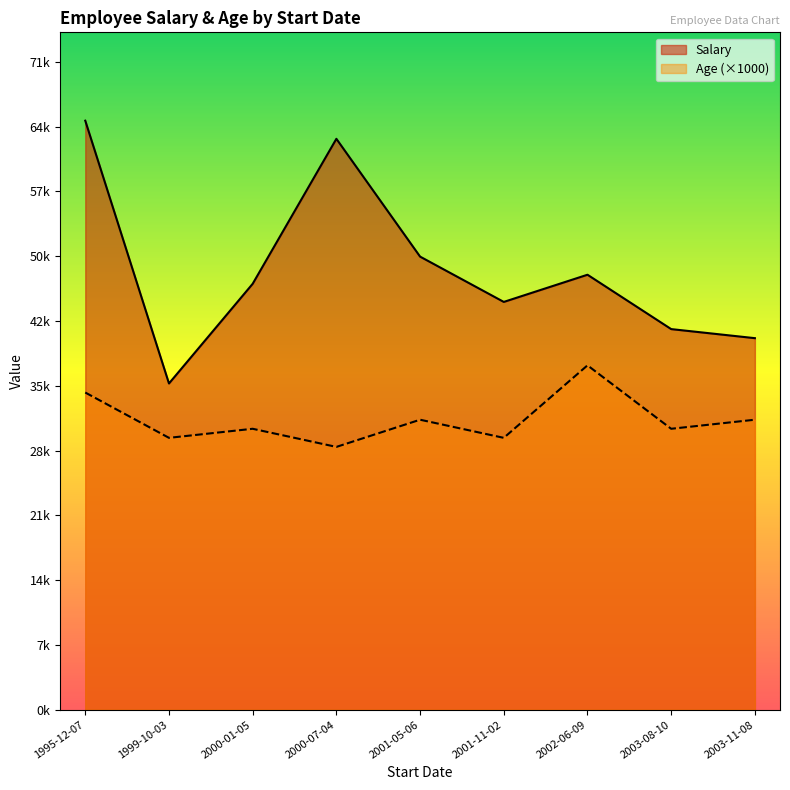

List the series in order of their overall mean, lowest first.

Age (×1000), Salary